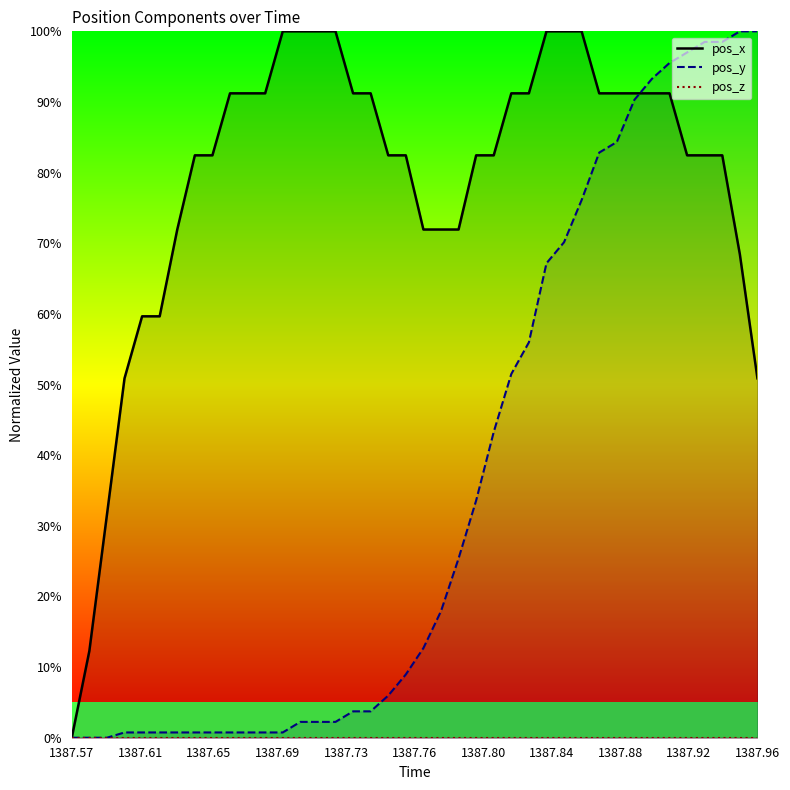

Reading right to left, list all the values displayed in this chart.

pos_x: 50.9	68.4	82.4	82.4	82.4	91.2	91.2	91.2	91.2	91.2	100.0	100.0	100.0	91.2	91.2	82.4	82.4	71.9	71.9	71.9	82.4	82.4	91.2	91.2	100.0	100.0	100.0	100.0	91.2	91.2	91.2	82.4	82.4	71.9	59.7	59.7	50.9	31.6	12.3	0.0
pos_y: 100.0	100.0	98.5	98.5	97.0	95.5	93.3	90.3	84.3	82.8	76.1	70.1	67.2	56.0	51.5	43.3	33.6	25.4	17.9	12.7	9.0	6.0	3.7	3.7	2.2	2.2	2.2	0.7	0.7	0.7	0.7	0.7	0.7	0.7	0.7	0.7	0.7	0.0	0.0	0.0
pos_z: 0.0	0.0	0.0	0.0	0.0	0.0	0.0	0.0	0.0	0.0	0.0	0.0	0.0	0.0	0.0	0.0	0.0	0.0	0.0	0.0	0.0	0.0	0.0	0.0	0.0	0.0	0.0	0.0	0.0	0.0	0.0	0.0	0.0	0.0	0.0	0.0	0.0	0.0	0.0	0.0